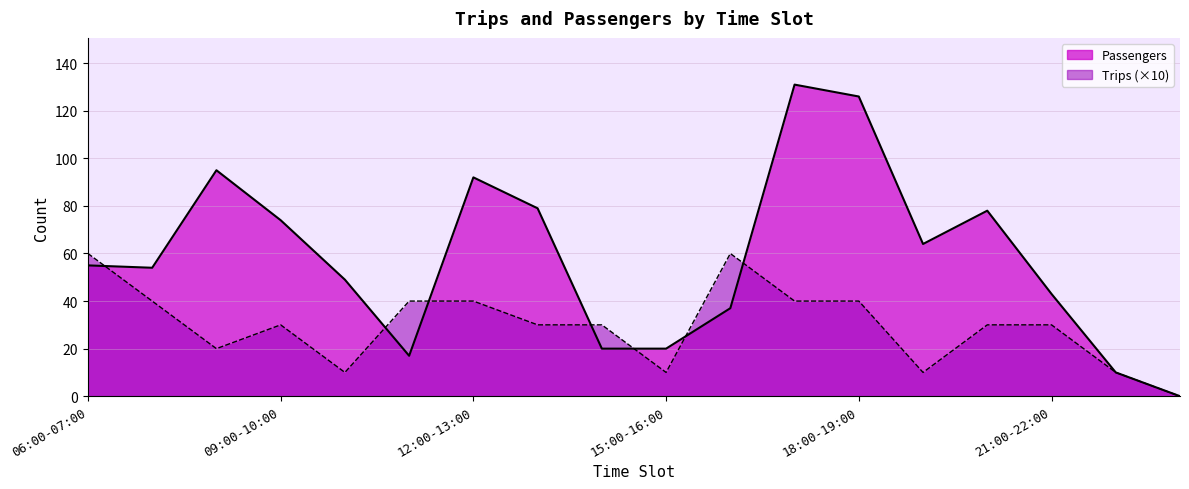

How many values in the Trips series exceed 30?

7